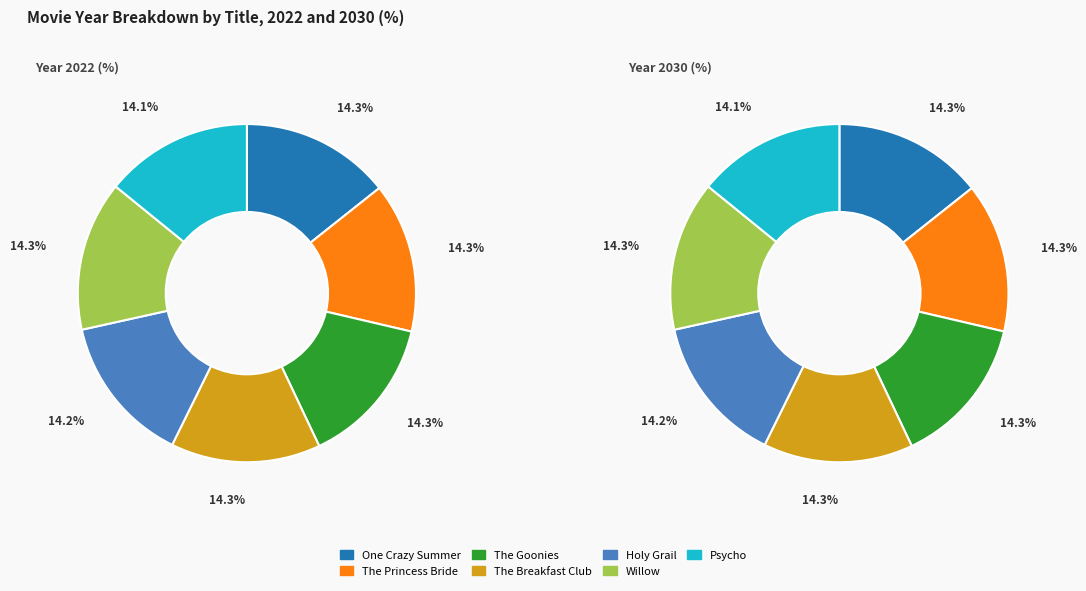

Count the number of slices in the pie.

7